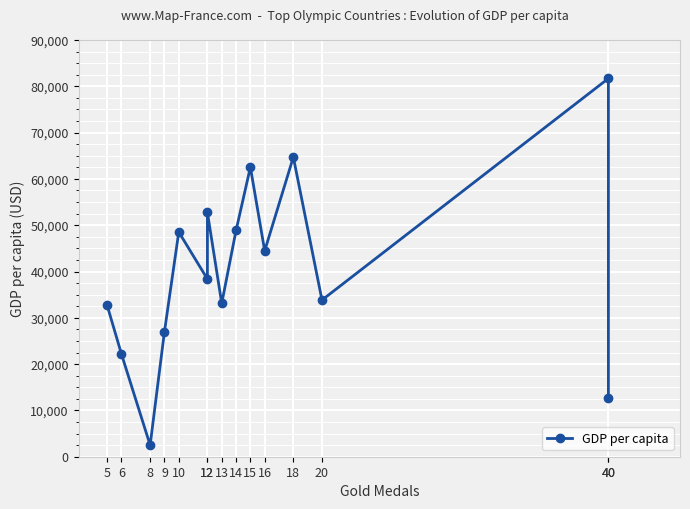

Read the value at 8.

2496.1